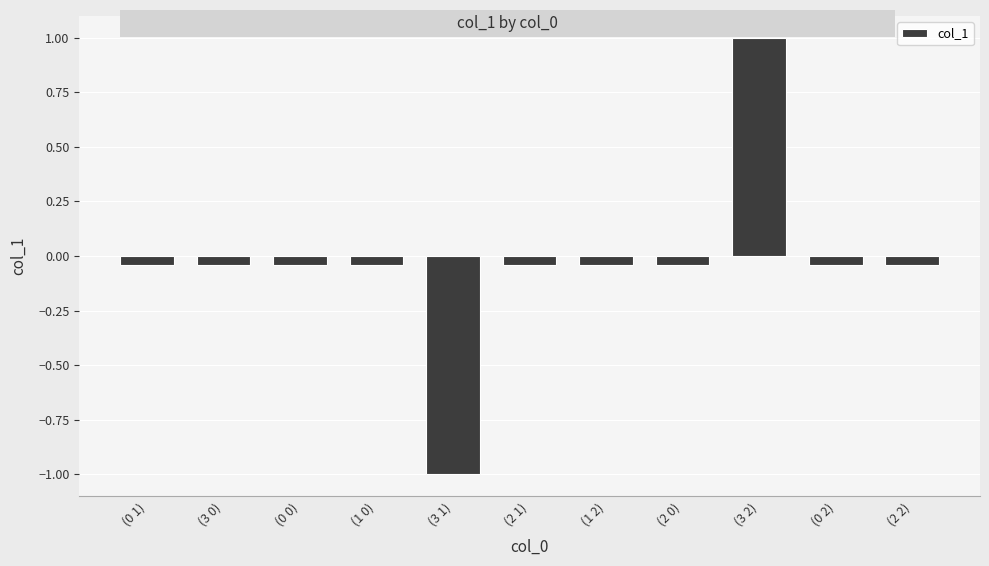

How many data points are above 0?

1